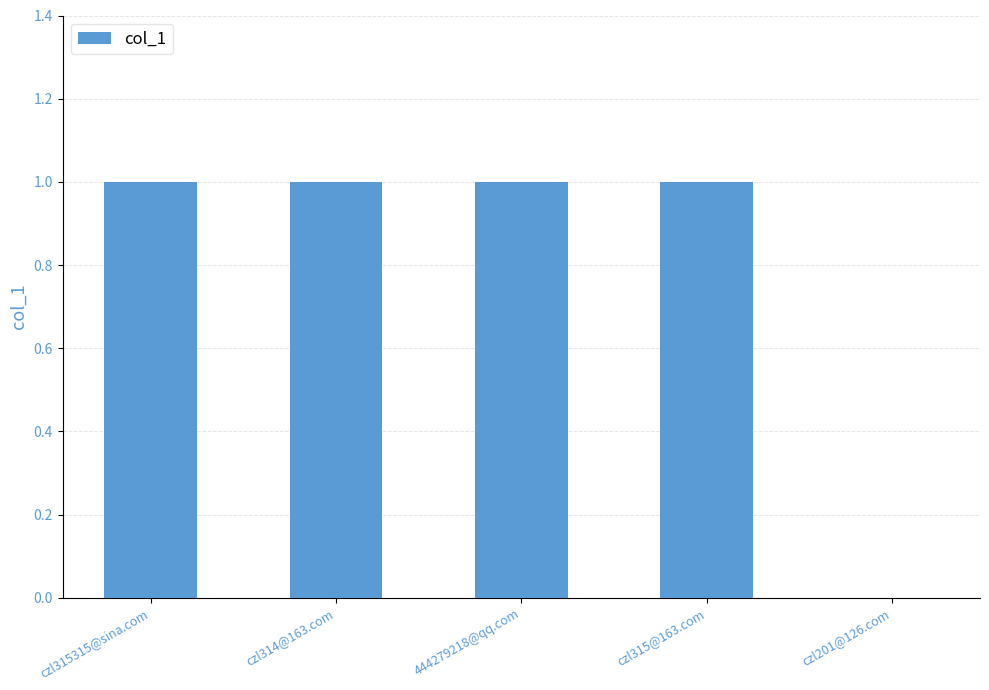

What is the greatest value displayed?

1